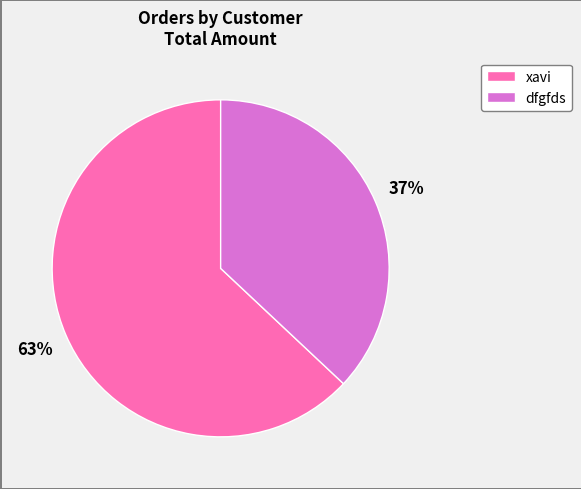

Is there any slice that represents more than half of the pie?

Yes